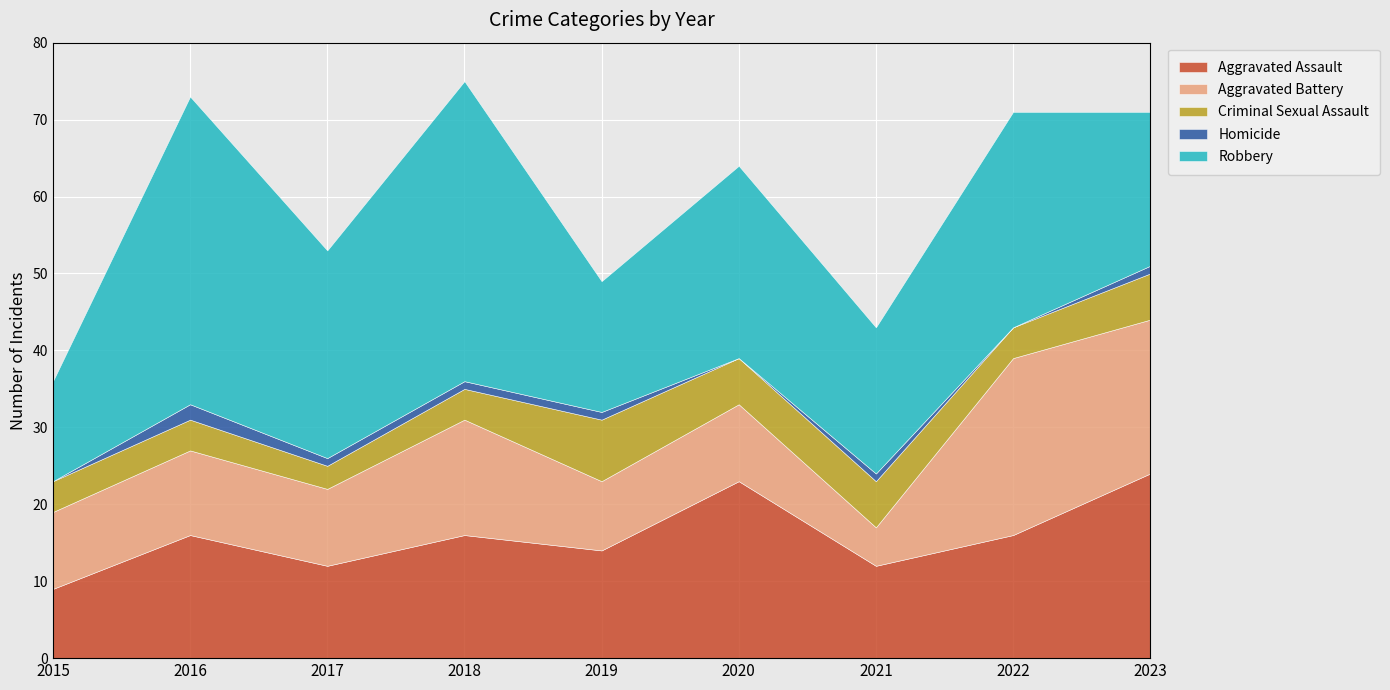

Reading right to left, what are all the values shown in this chart?

Aggravated Assault: 2023=24	2022=16	2021=12	2020=23	2019=14	2018=16	2017=12	2016=16	2015=9
Aggravated Battery: 2023=20	2022=23	2021=5	2020=10	2019=9	2018=15	2017=10	2016=11	2015=10
Criminal Sexual Assault: 2023=6	2022=4	2021=6	2020=6	2019=8	2018=4	2017=3	2016=4	2015=4
Homicide: 2023=1	2022=0	2021=1	2020=0	2019=1	2018=1	2017=1	2016=2	2015=0
Robbery: 2023=20	2022=28	2021=19	2020=25	2019=17	2018=39	2017=27	2016=40	2015=13